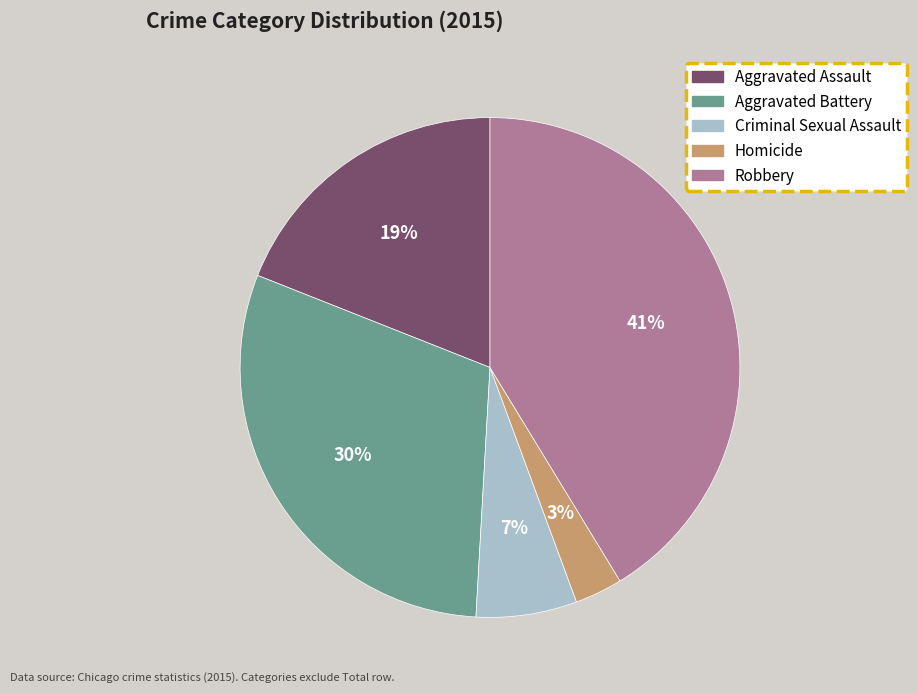

To the nearest percent, what is the difference between the Robbery and Aggravated Assault slice percentages?

22%